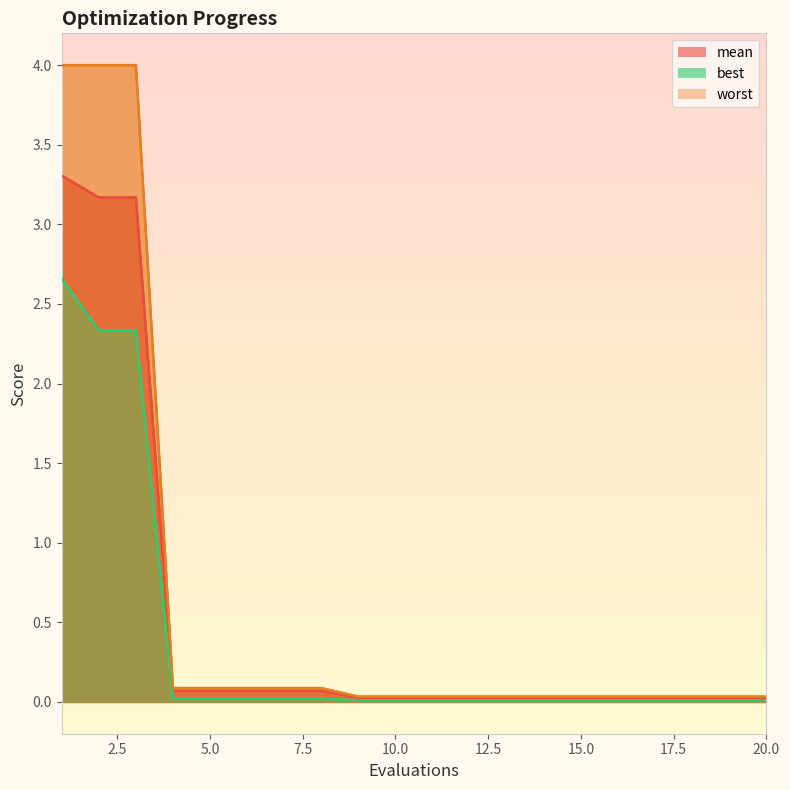

Which series has the widest spread of values?

worst